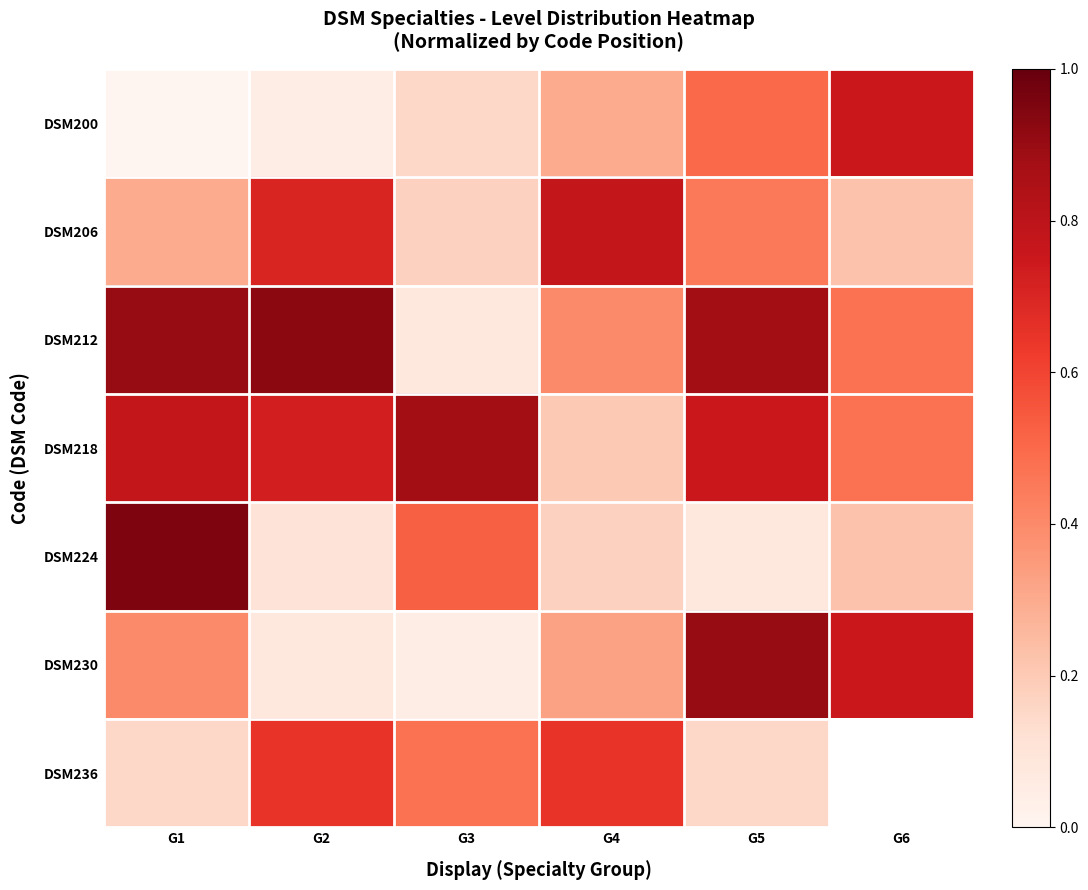

The value of DSM200 at G2 is 0.1. True or false?

True